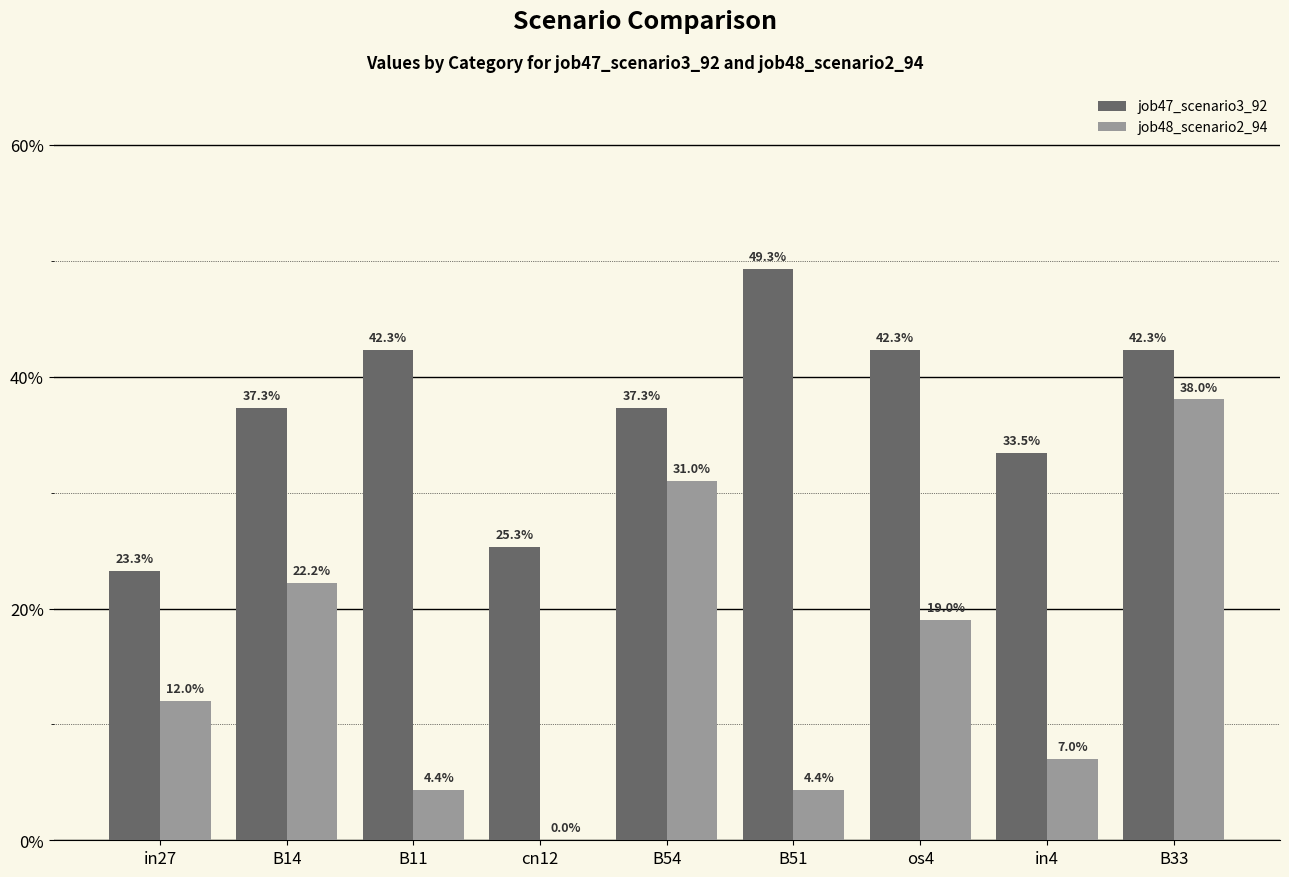

Is the value of job48_scenario2_94 at os4 greater than the value of job47_scenario3_92 at in27?

No